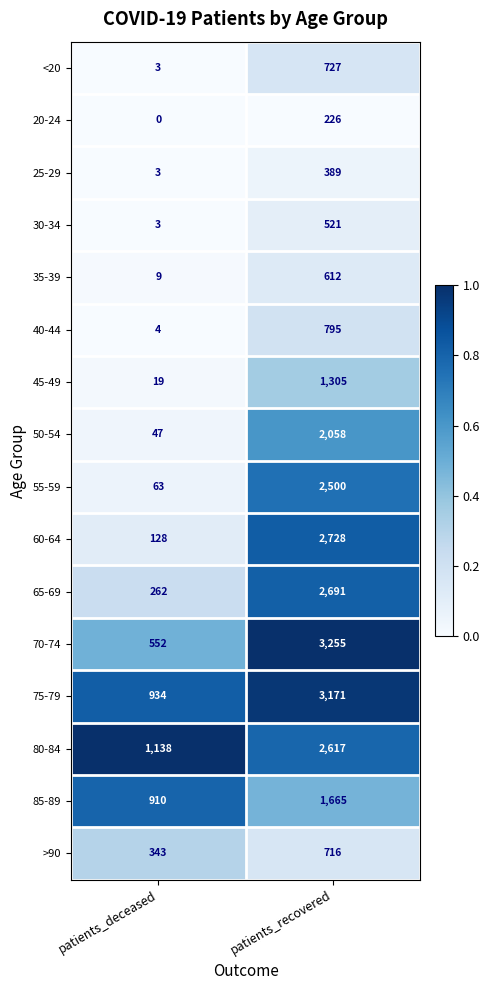

True or false: 60-64 has a value of 173 at patients_deceased.

False